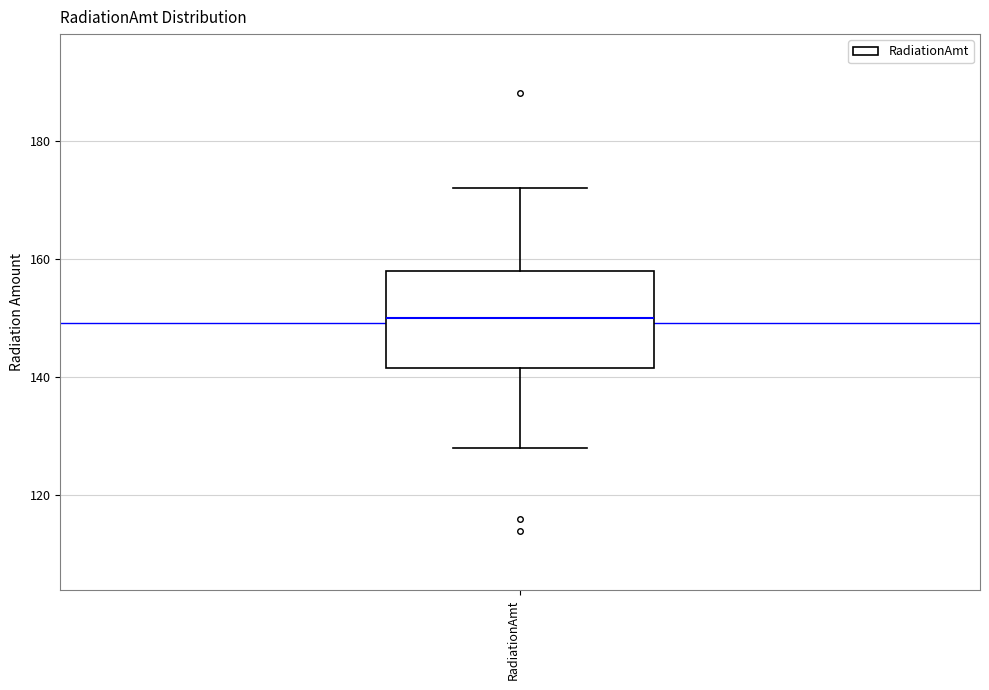

Where is the lower edge of the box for RadiationAmt on the y-axis? The values are not printed on the chart, so give them approximately, as read against the axis.

142